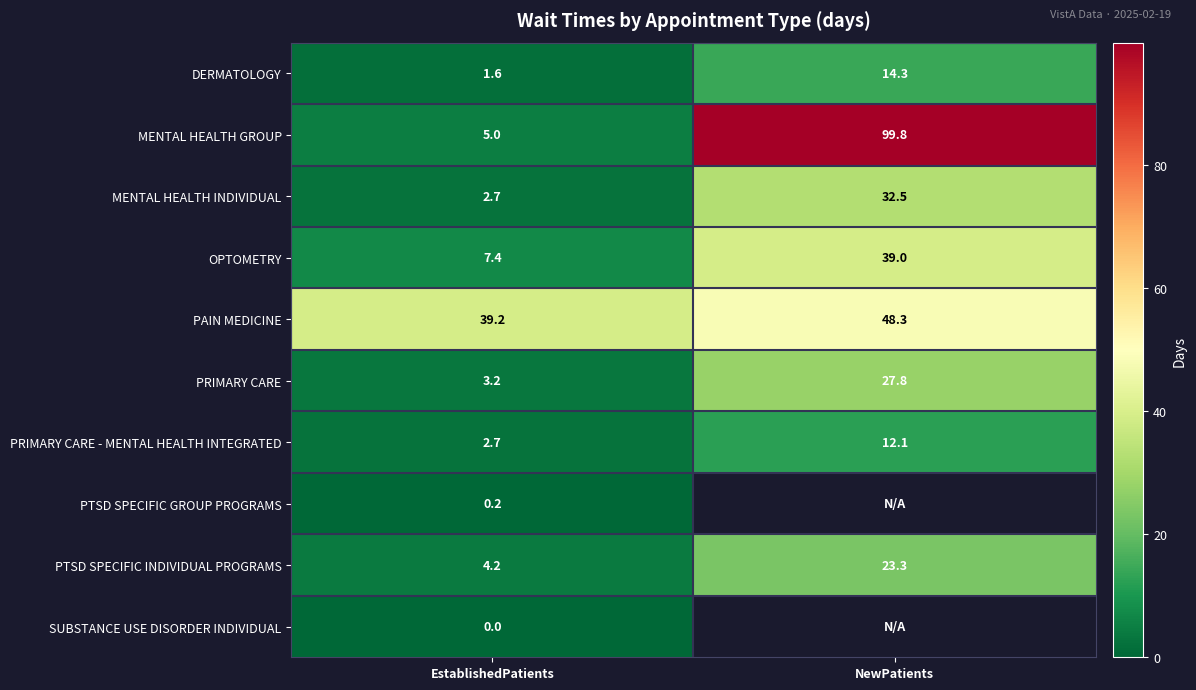

What is the sum of the PTSD SPECIFIC INDIVIDUAL PROGRAMS values at EstablishedPatients and NewPatients?

27.5